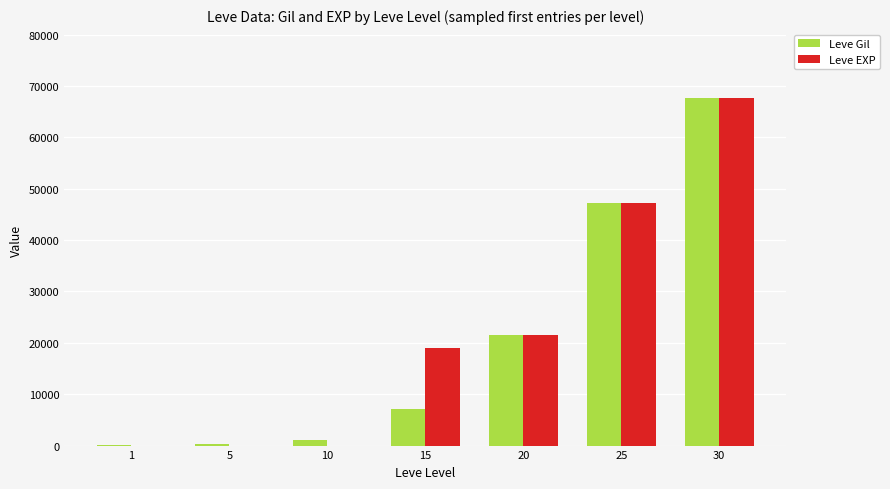

Are the bars horizontal?

No